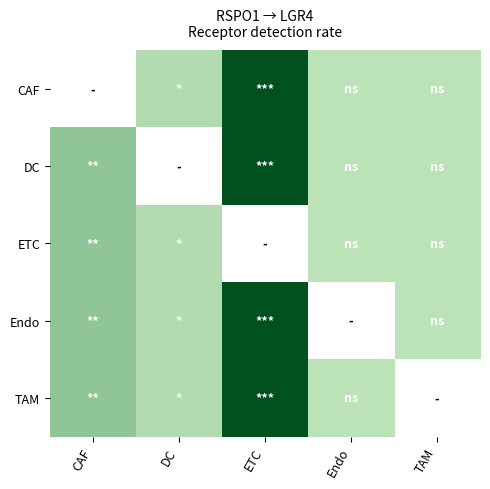

Rank the series by their maximum value, from lowest to highest.

ETC, CAF, DC, Endo, TAM